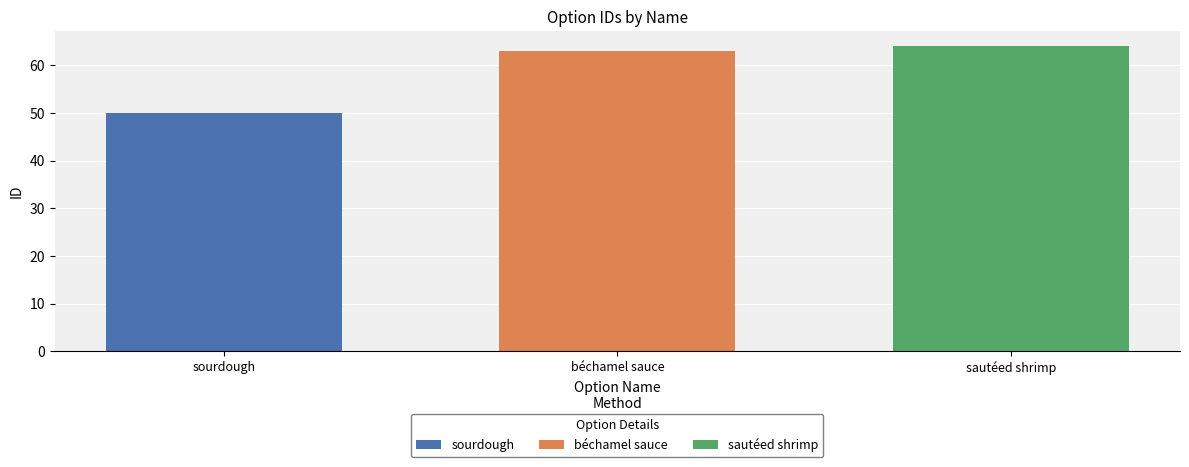

What value does the béchamel sauce series have at béchamel sauce?

63